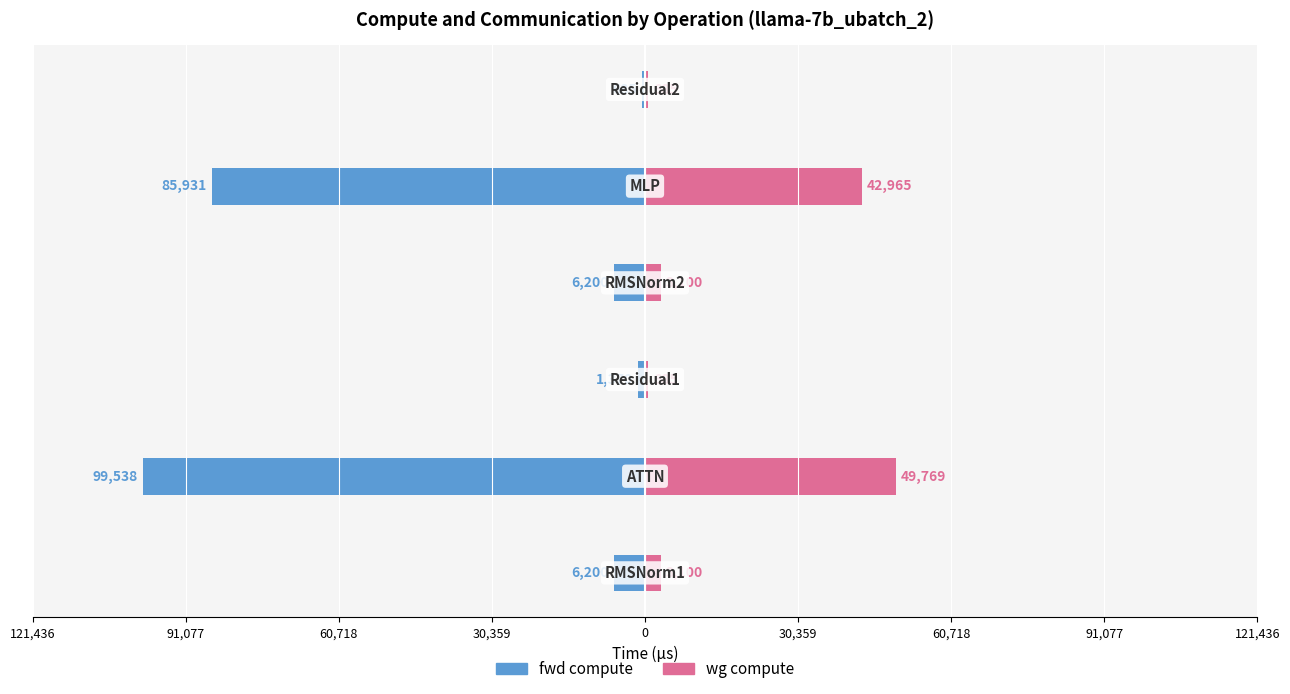

What is the smallest value displayed?

-99537.7